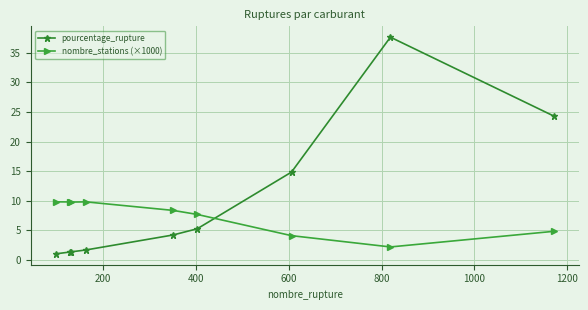

Which series has the largest total across all categories?

pourcentage_rupture